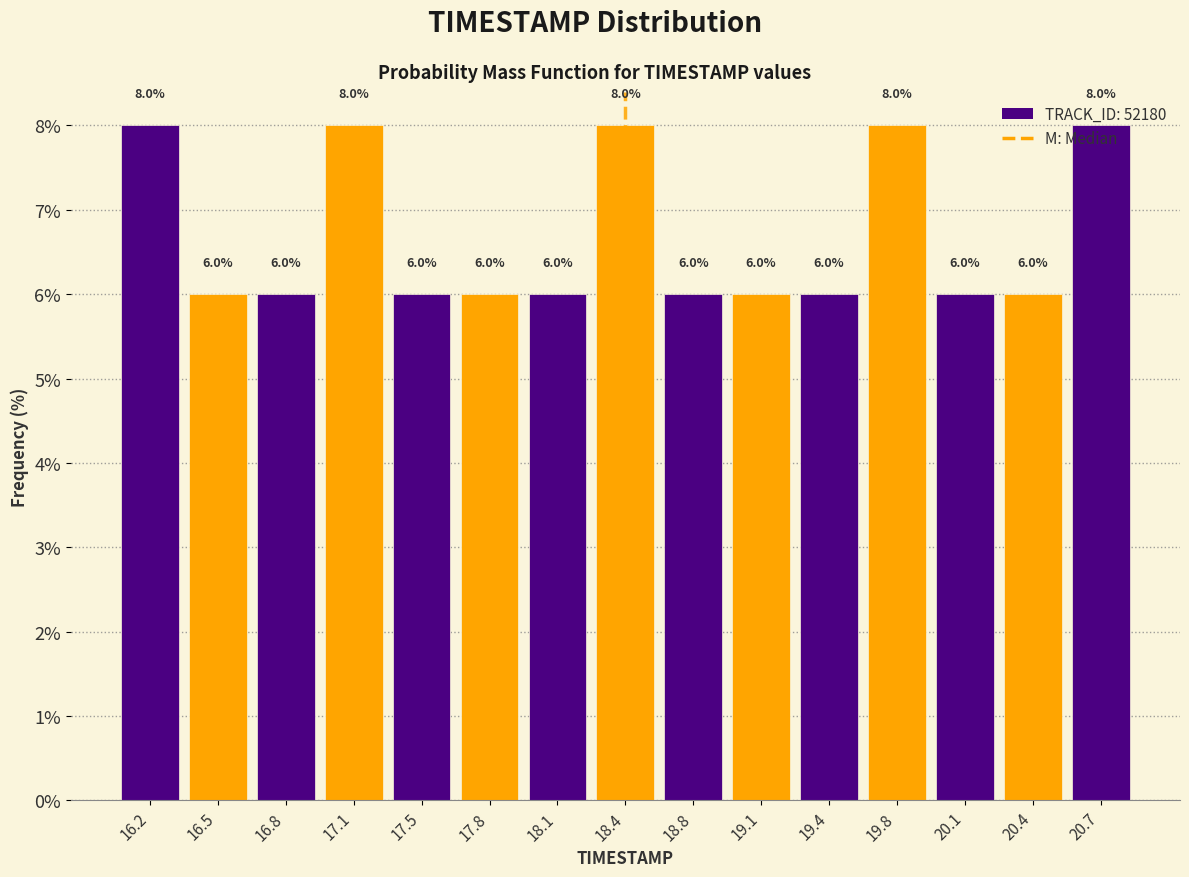

Reading left to right, list every bar in this chart as the range it spans on the x-axis followed by its height. The bar edges are not printed on the chart, so give them approximately, as read against the axis.

16.00 to 16.35: 8.0
16.35 to 16.65: 6.0
16.65 to 17.00: 6.0
17.00 to 17.30: 8.0
17.30 to 17.65: 6.0
17.65 to 17.95: 6.0
17.95 to 18.30: 6.0
18.30 to 18.60: 8.0
18.60 to 18.95: 6.0
18.95 to 19.25: 6.0
19.25 to 19.60: 6.0
19.60 to 19.90: 8.0
19.90 to 20.25: 6.0
20.25 to 20.55: 6.0
20.55 to 20.90: 8.0